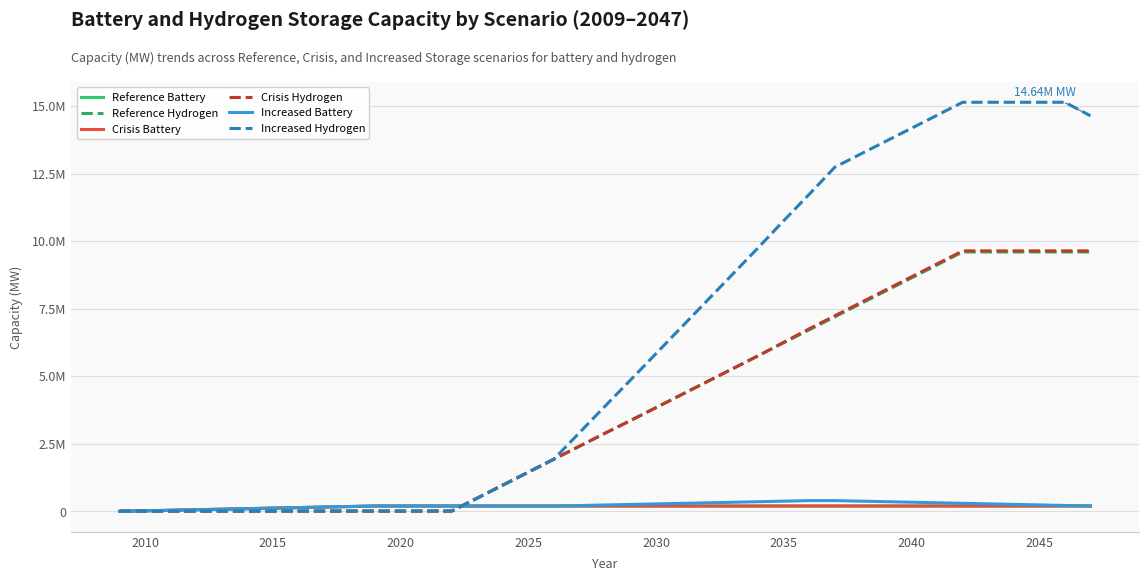

What is the value of the Reference Battery point at the 15th from the left?

197200